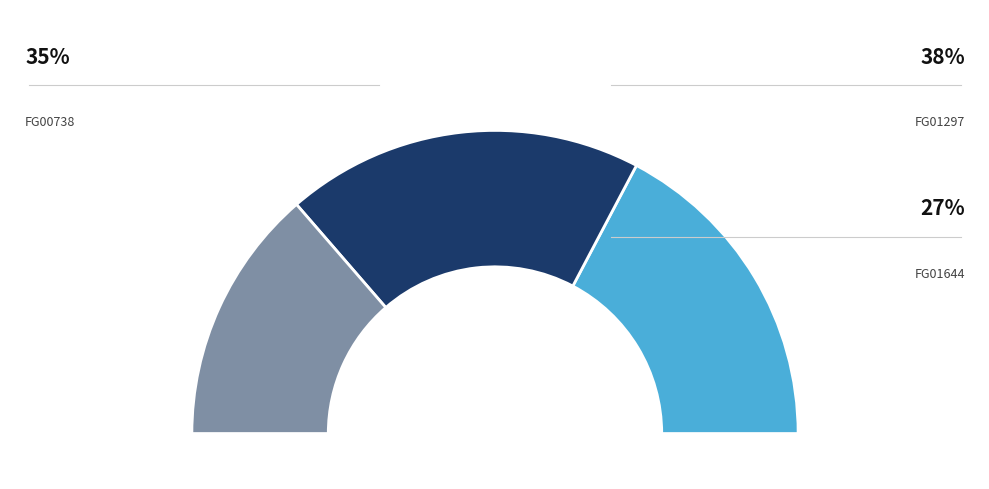

Is FG01297 the majority of the pie?

No